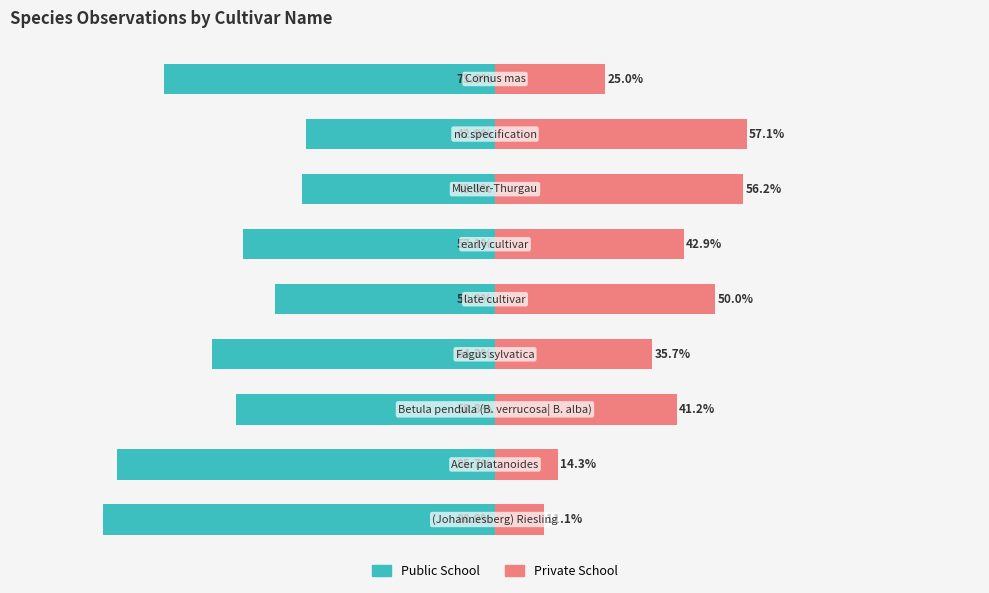

Reading right to left, list all the values displayed in this chart.

Public School: 8=-75.0	7=-42.9	6=-43.8	5=-57.1	4=-50.0	3=-64.3	2=-58.8	1=-85.7	0=-88.9
Private School: 8=25.0	7=57.1	6=56.2	5=42.9	4=50.0	3=35.7	2=41.2	1=14.3	0=11.1